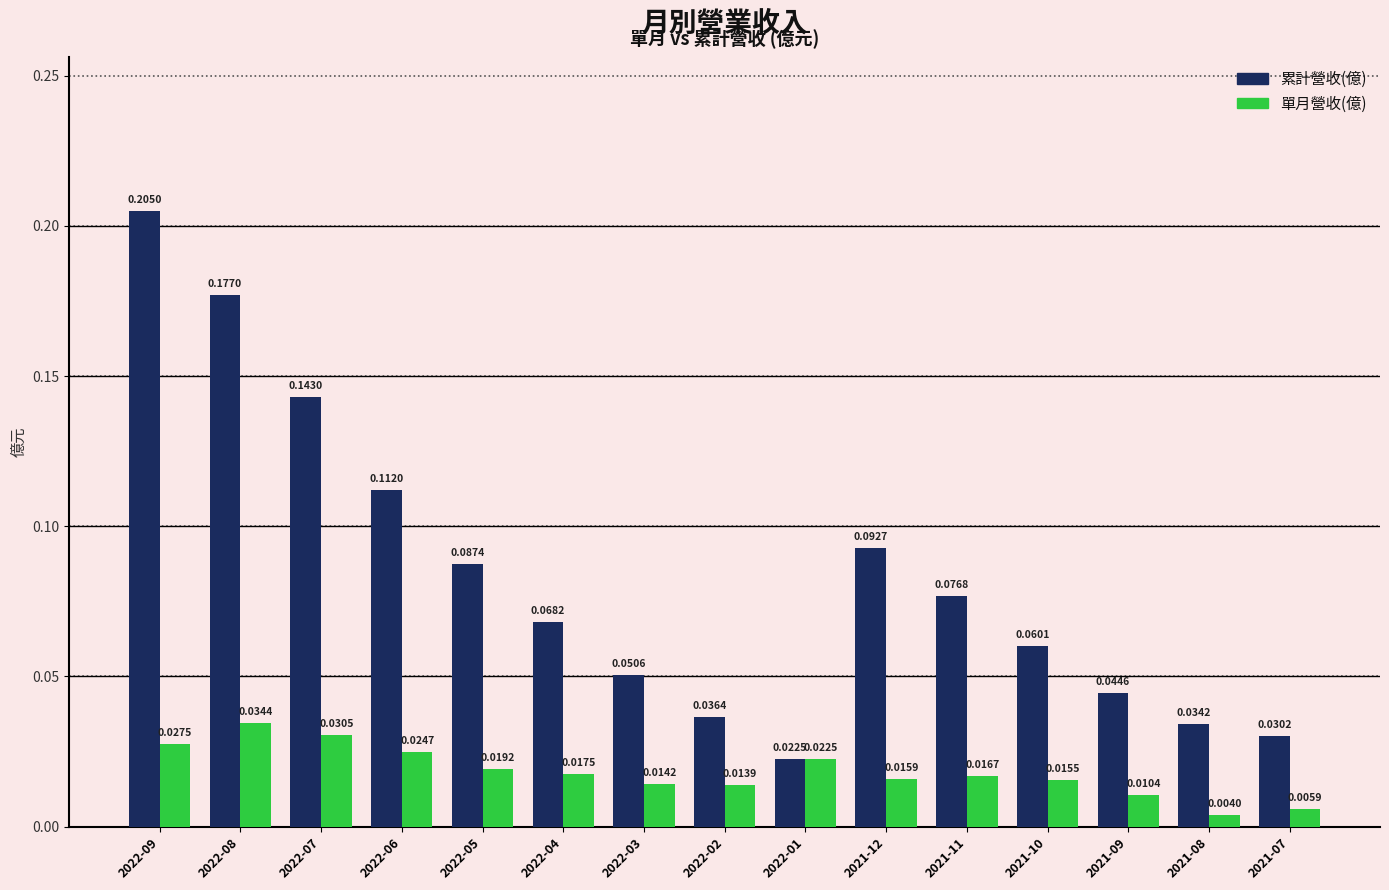

Which series changed the most between 2022-07 and 2022-03?

累計營收(億)